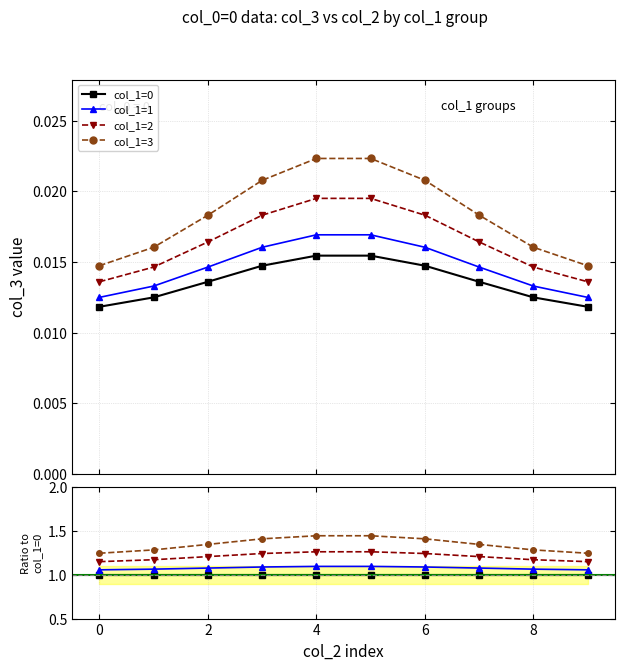

Is the value of col_1=2 at 0 greater than the value of col_1=1 at 9?

Yes